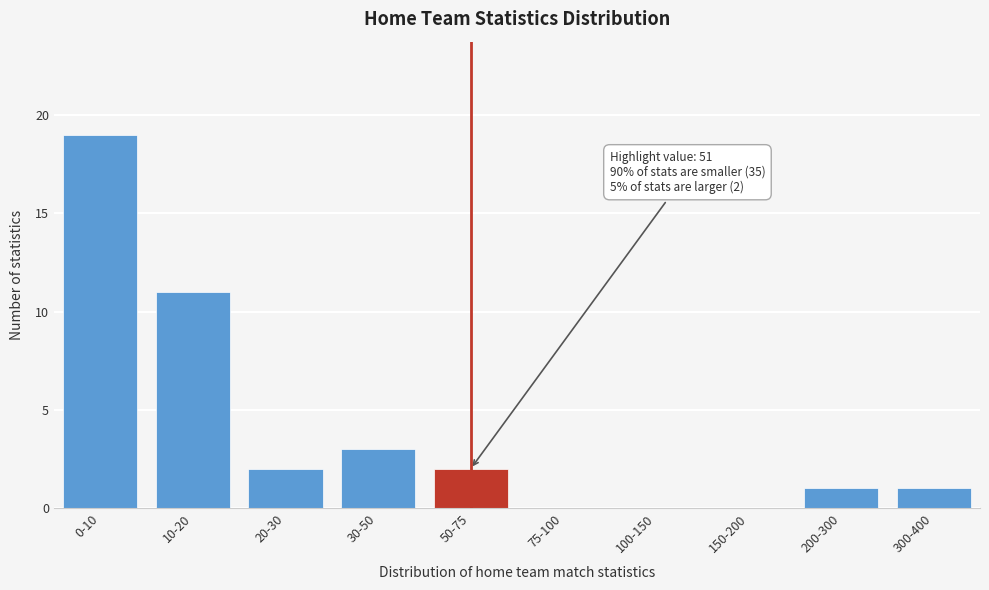

Reading left to right, extract all data points from this chart.

0-10=19	10-20=11	20-30=2	30-50=3	50-75=2	75-100=0	100-150=0	150-200=0	200-300=1	300-400=1